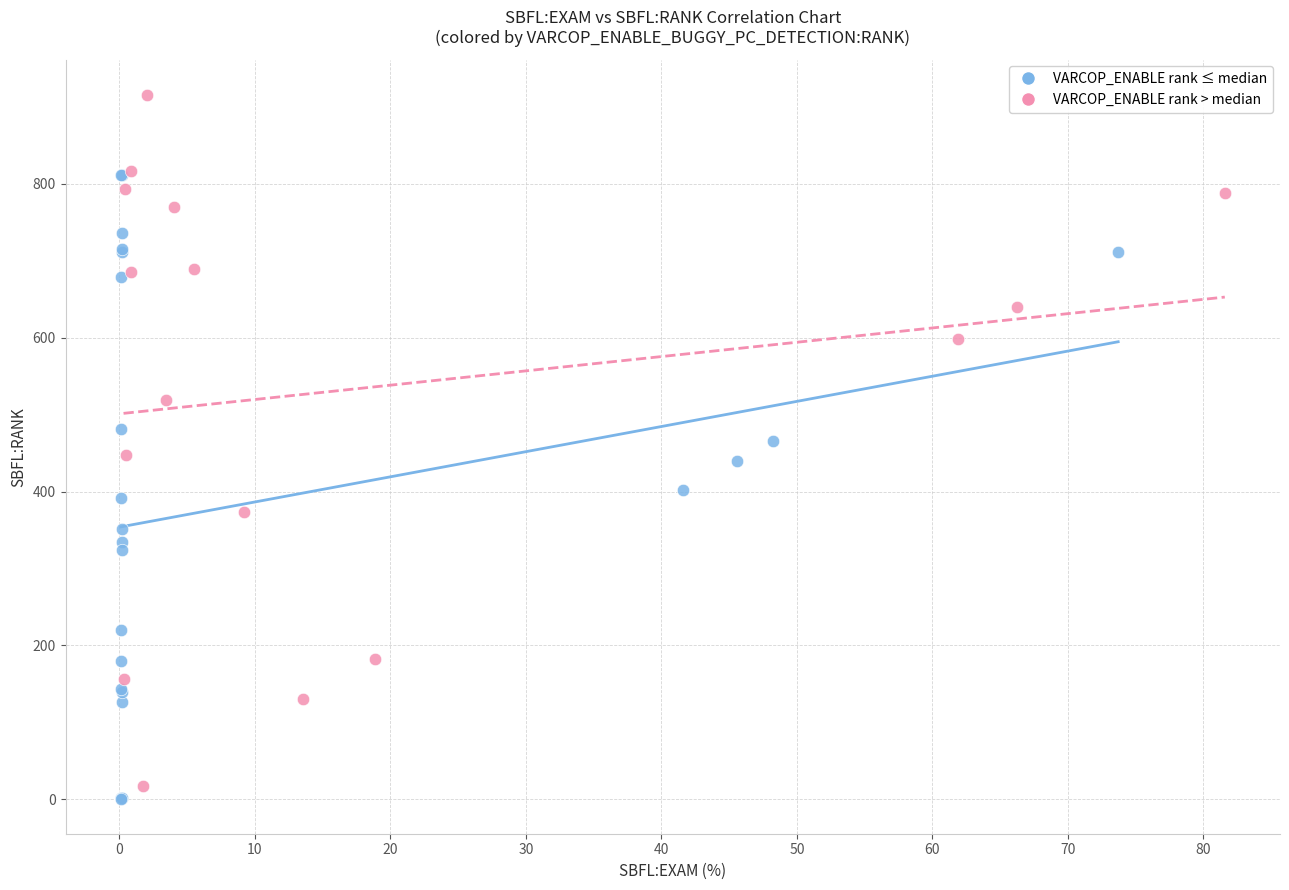

Which series contains the highest Y value?

VARCOP_ENABLE rank > median